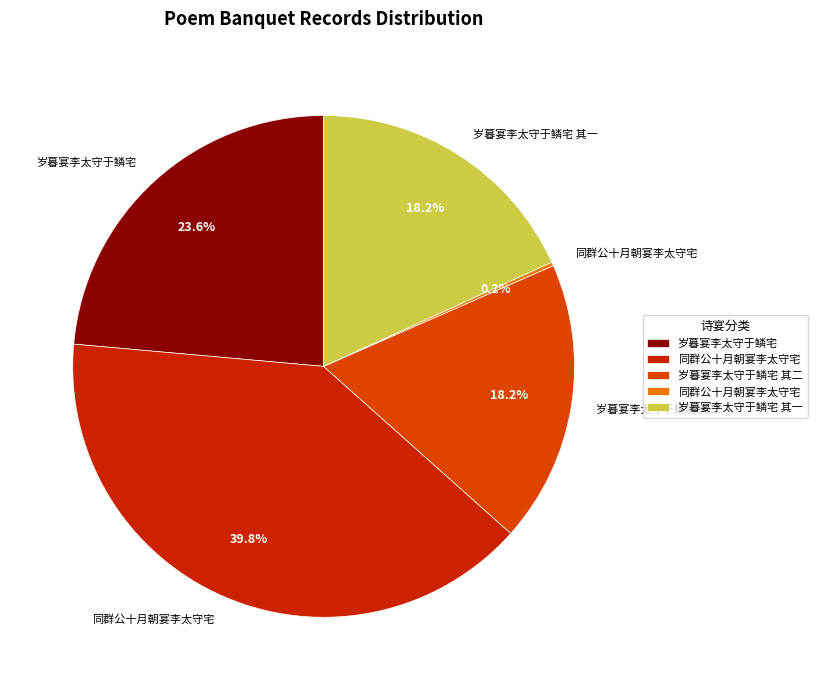

Rank the categories by value from highest to lowest.

同群公十月朝宴李太守宅, 岁暮宴李太守于鳞宅, 岁暮宴李太守于鳞宅 其二, 岁暮宴李太守于鳞宅 其一, 同群公十月朝宴李太守宅